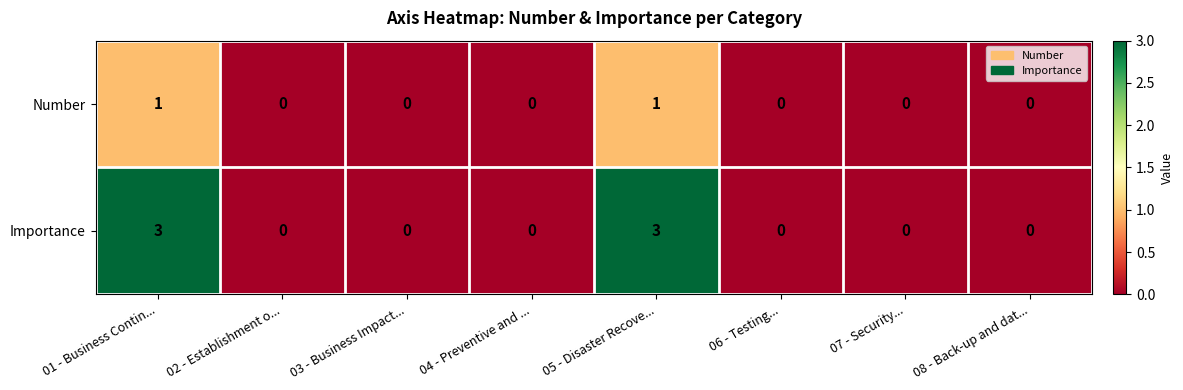

Is it true that Number equals 0 at 03 - Business Impact...?

True